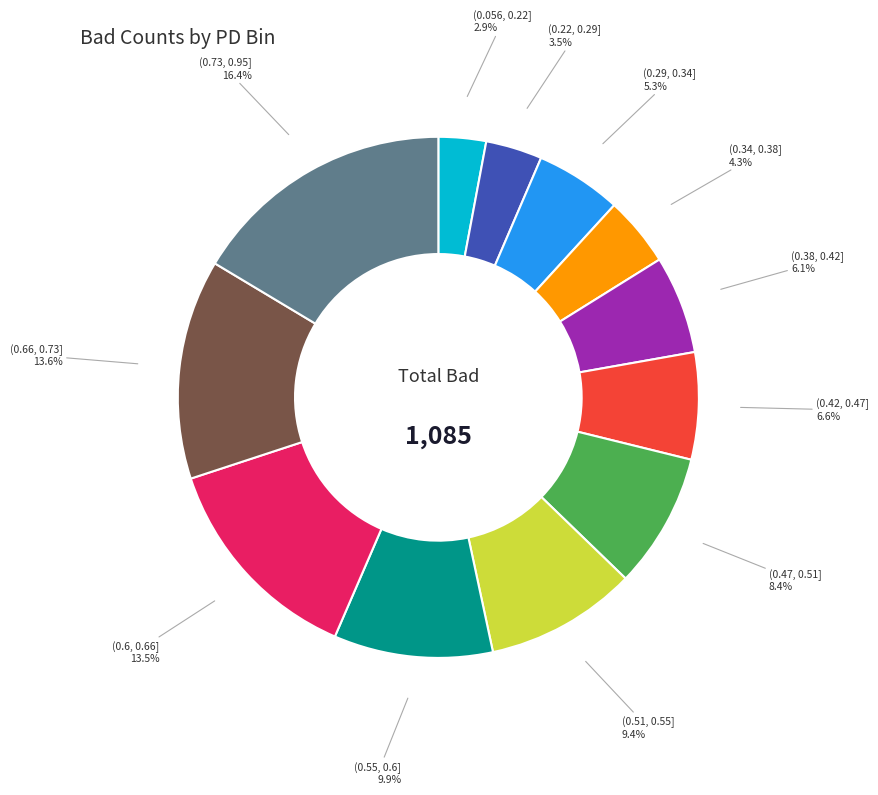

Is there any slice that represents more than half of the pie?

No